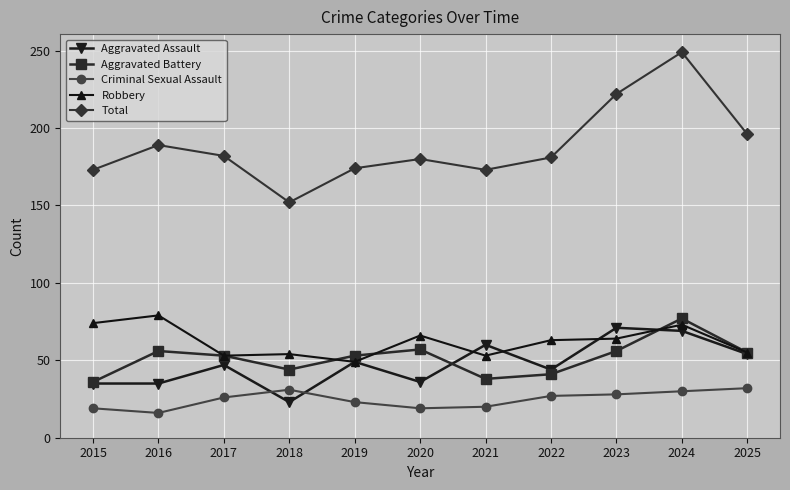

What is the value of the Aggravated Battery point at the 6th from the left?

57